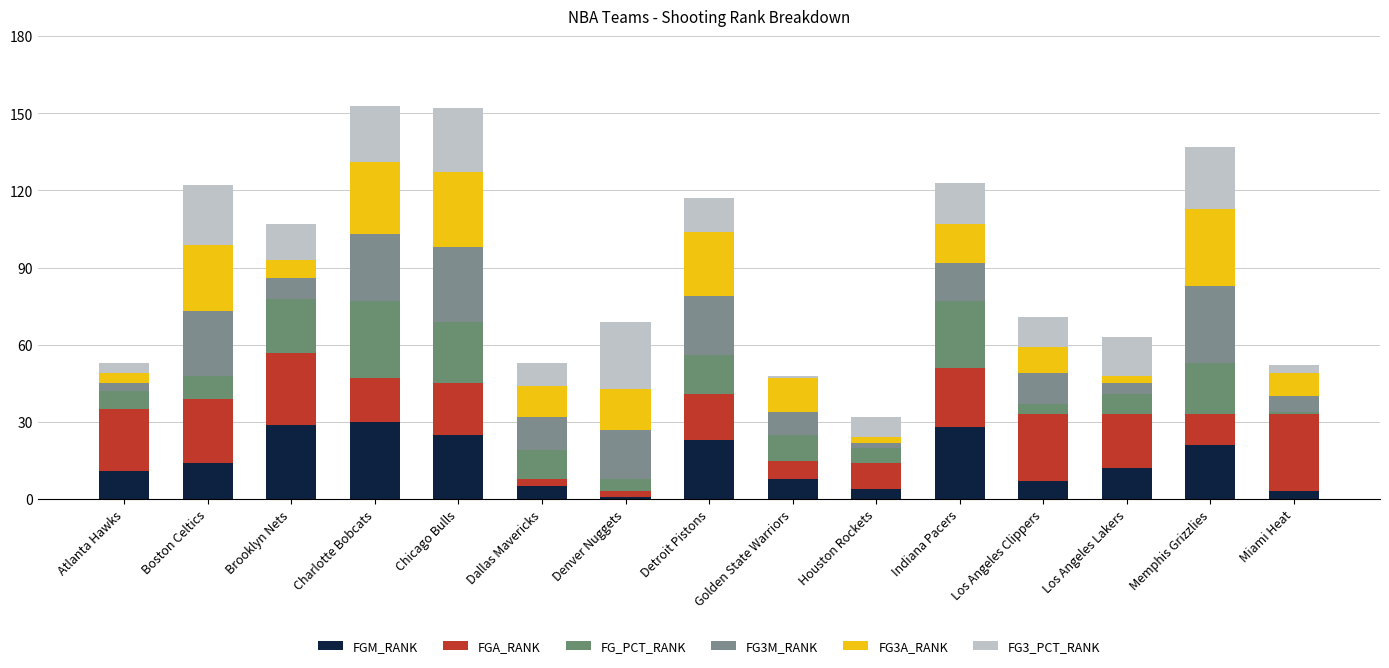

Are the bars grouped side by side (vs. stacked)?

No